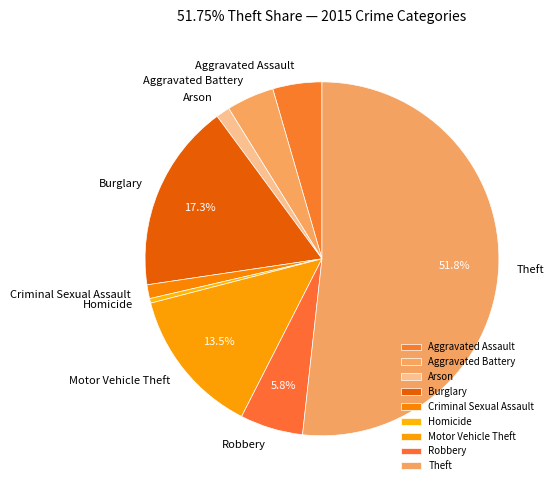

To the nearest percent, what percentage of the pie is Criminal Sexual Assault?

1%